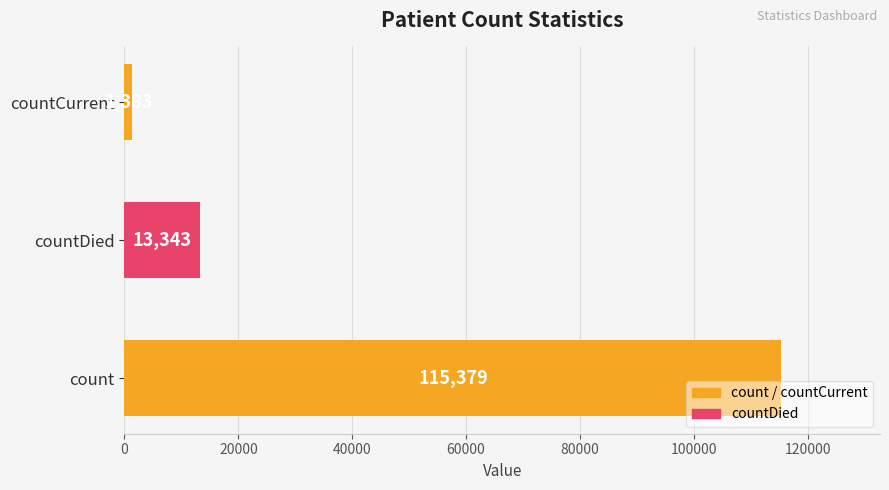

Between countDied and count, which is larger?

count